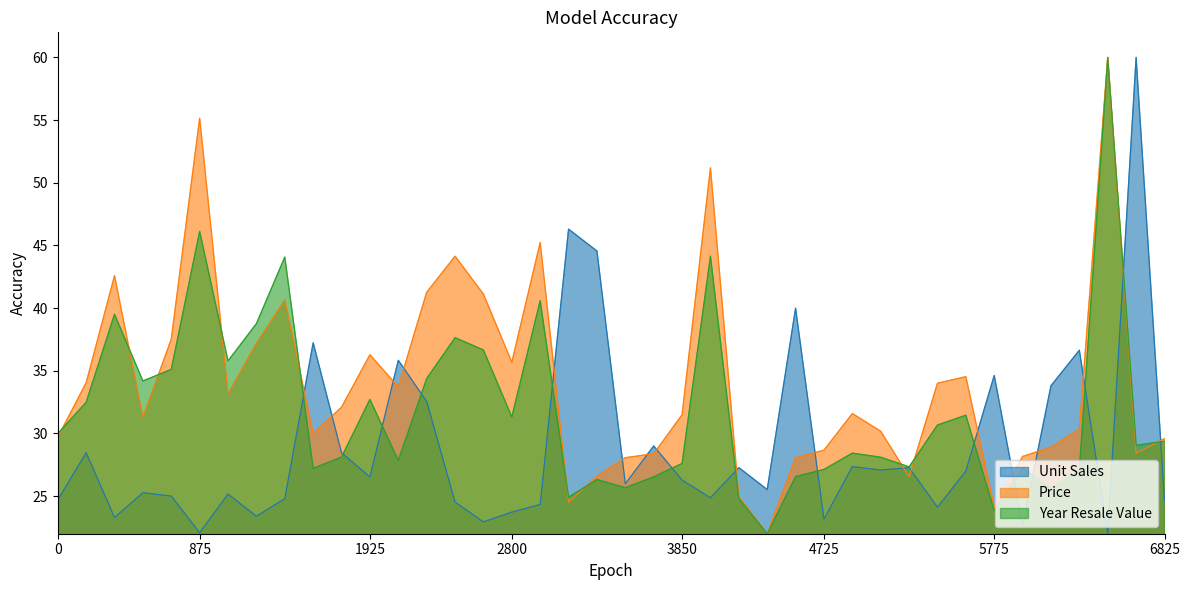

What is the approximate value of Price at Metro?

22.0